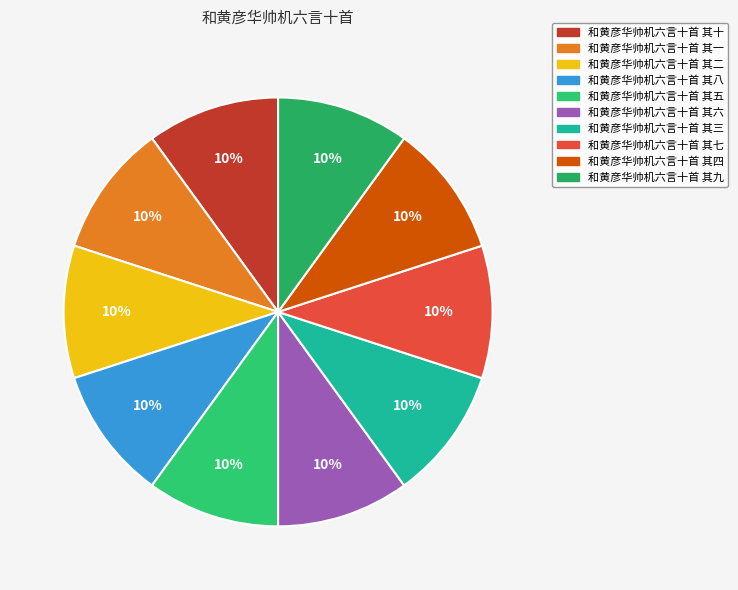

Is there any slice that represents more than half of the pie?

No